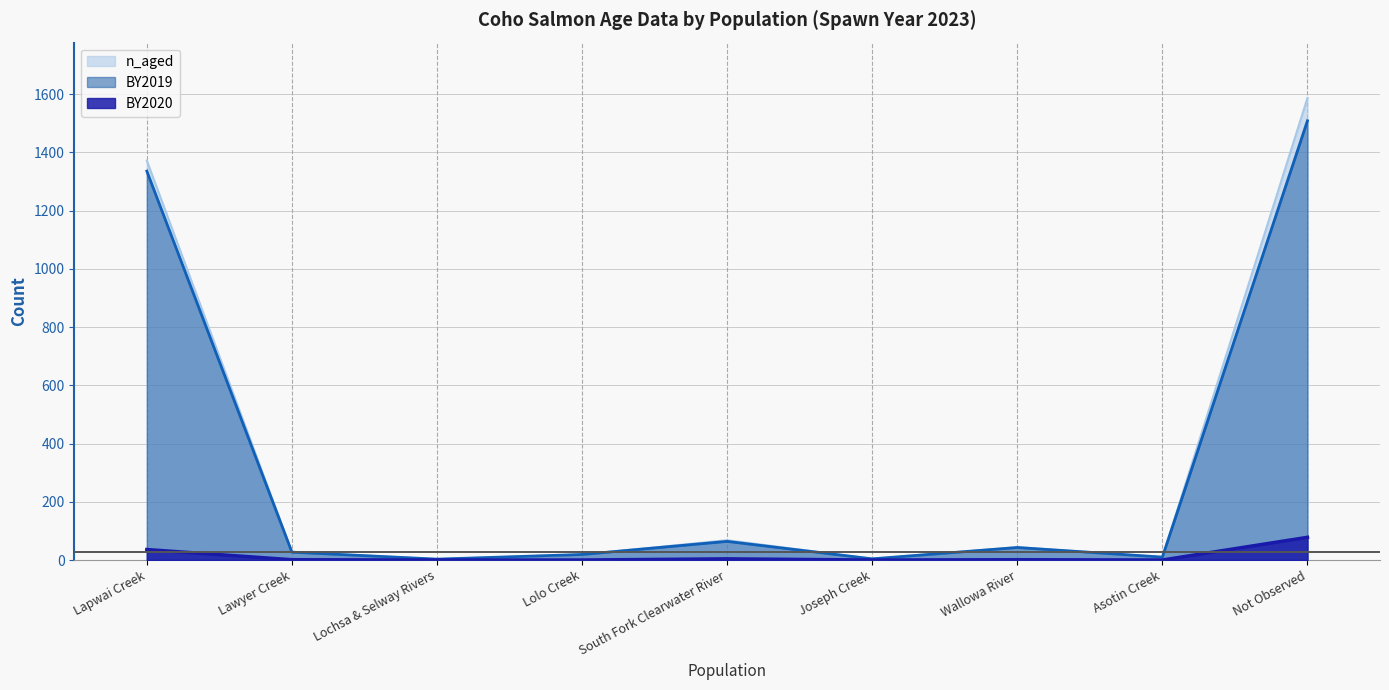

How many series are shown in this chart?

3